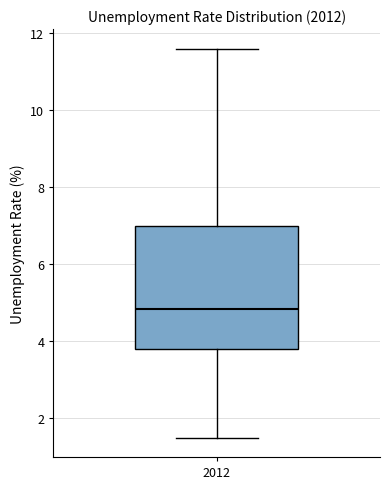

Read this box plot against the y-axis: the position of the median line, the range covered by the box, and the ends of both whiskers. The values are not printed on the chart, so give them approximately, as read against the axis.

median 4.8, box 3.8 to 7.0, whiskers 1.4 to 11.6